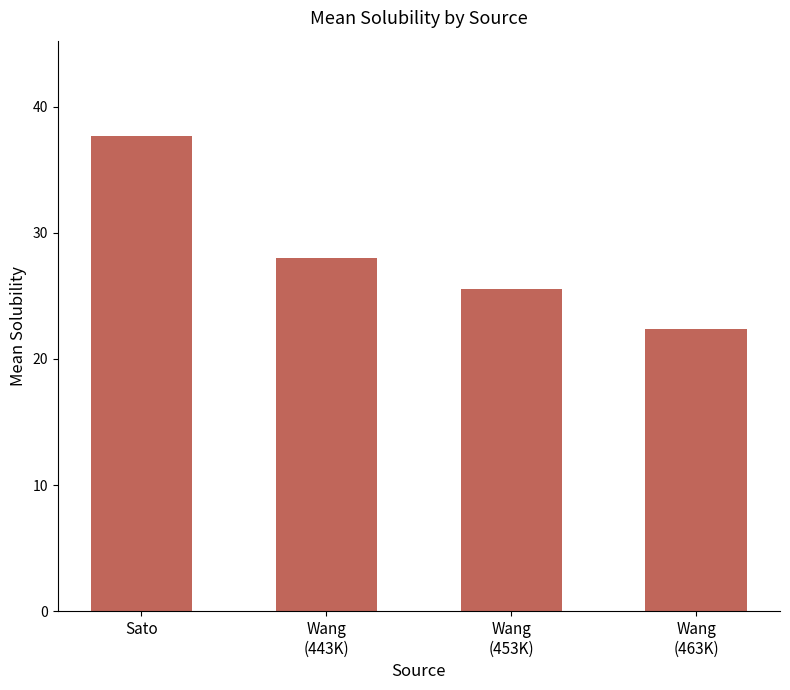

Where does the data first go above 28?

Sato